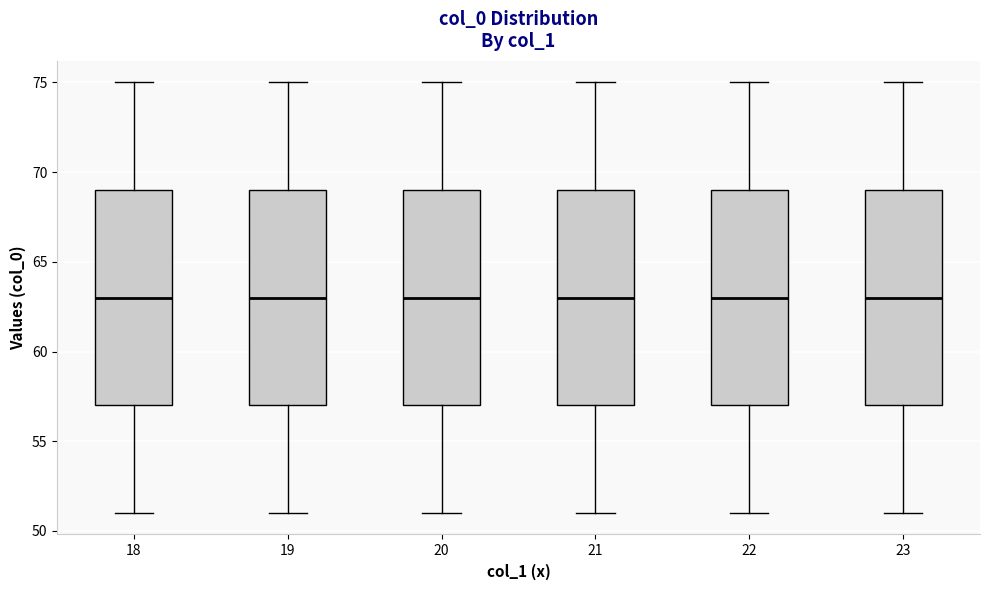

Reading left to right, read every box against the y-axis: the position of its median line, the range the box covers, and the ends of its whiskers. The values are not printed on the chart, so give them approximately, as read against the axis.

18: median 63, box 57 to 69, whiskers 51 to 75
19: median 63, box 57 to 69, whiskers 51 to 75
20: median 63, box 57 to 69, whiskers 51 to 75
21: median 63, box 57 to 69, whiskers 51 to 75
22: median 63, box 57 to 69, whiskers 51 to 75
23: median 63, box 57 to 69, whiskers 51 to 75